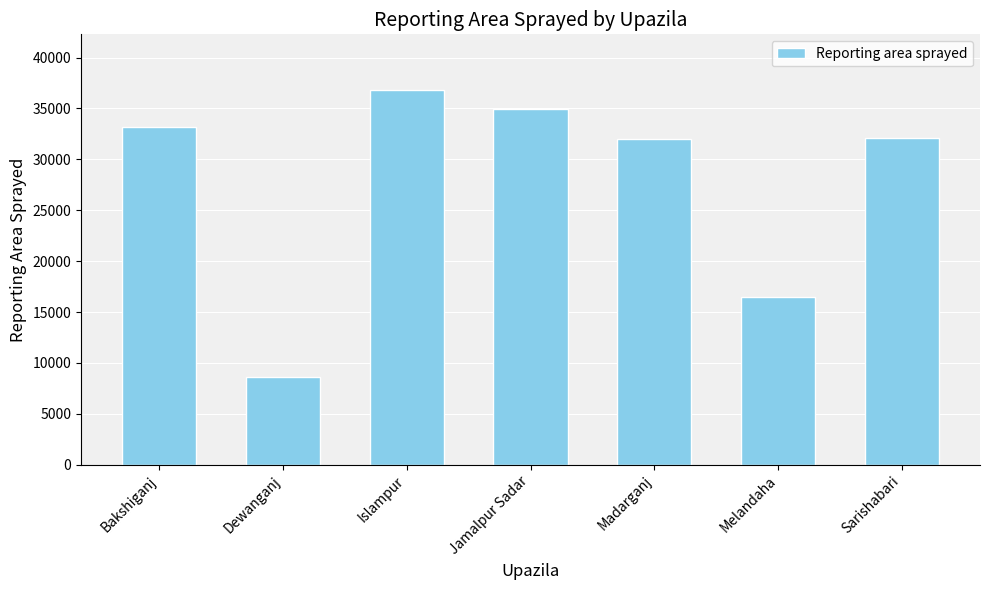

How many bars are there in total?

7